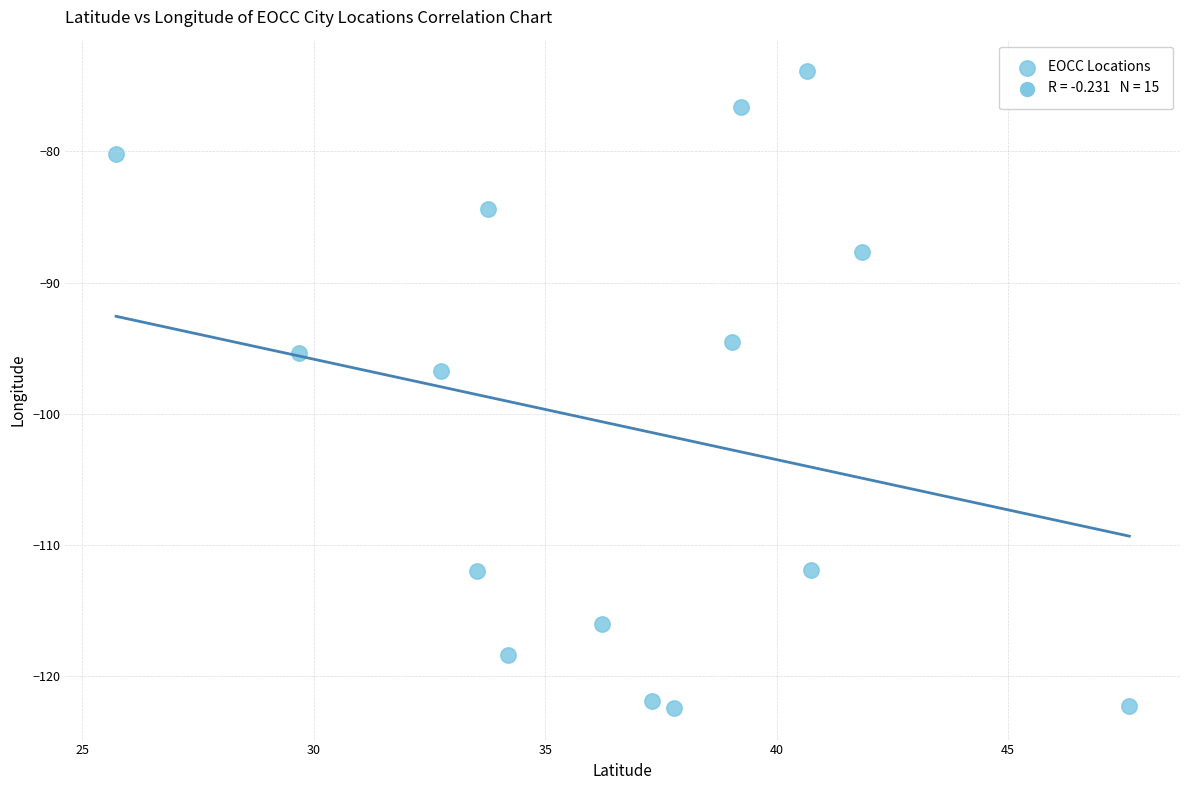

What Y value in the scatter plot is closest to -98?

-96.7